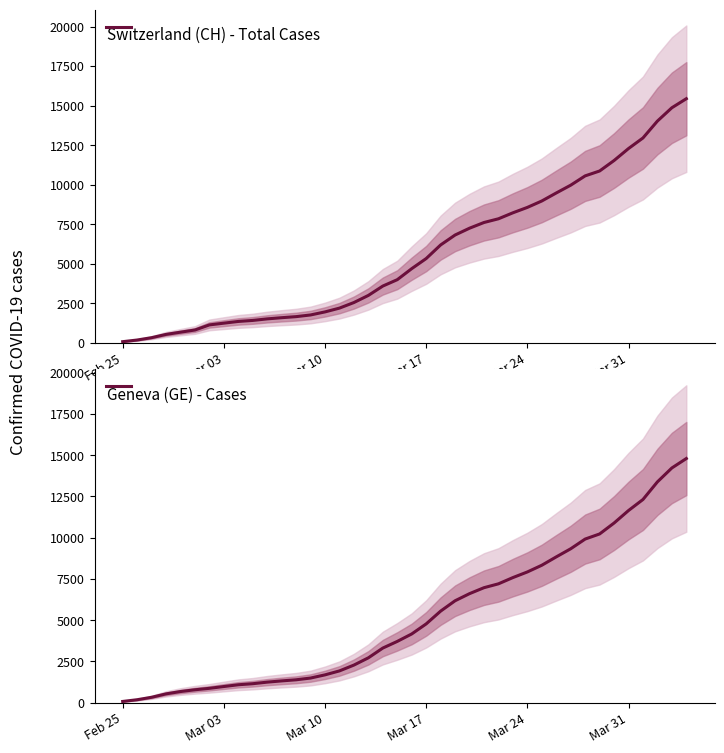

What is the highest value of the Switzerland (CH) - Total Cases series?

15439